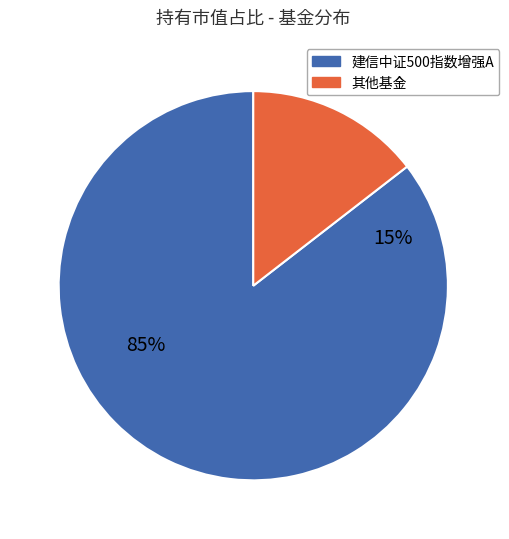

Which category accounts for the majority?

建信中证500指数增强A